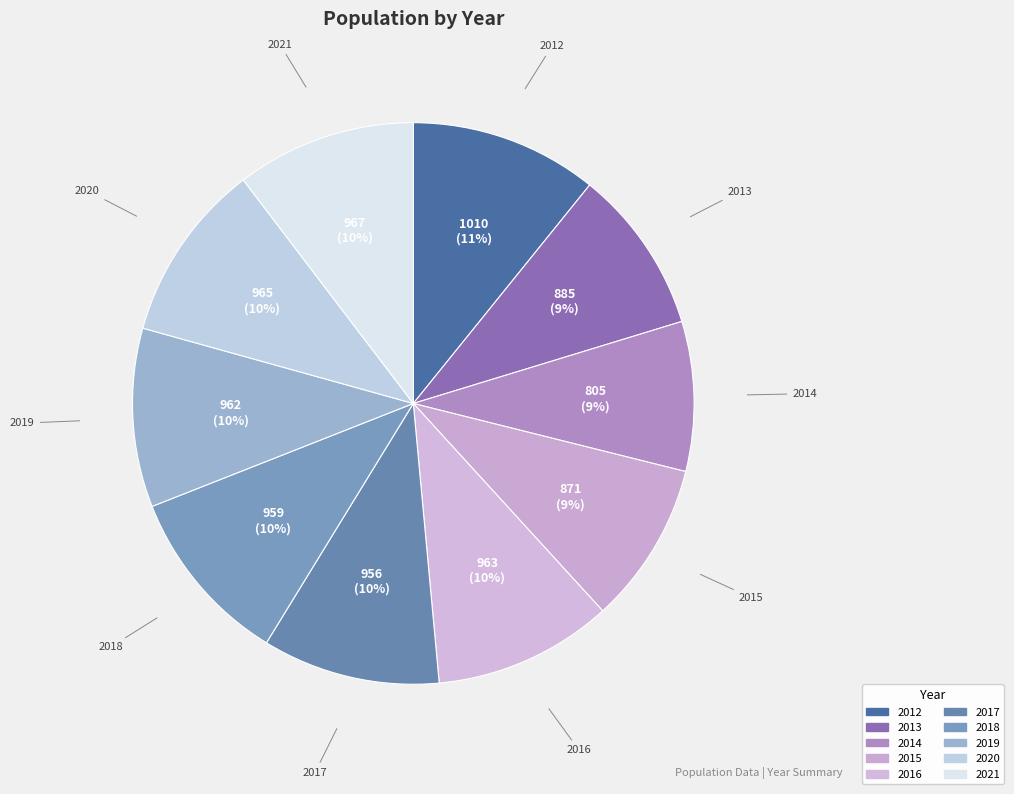

Which category has the biggest portion of the pie?

2012